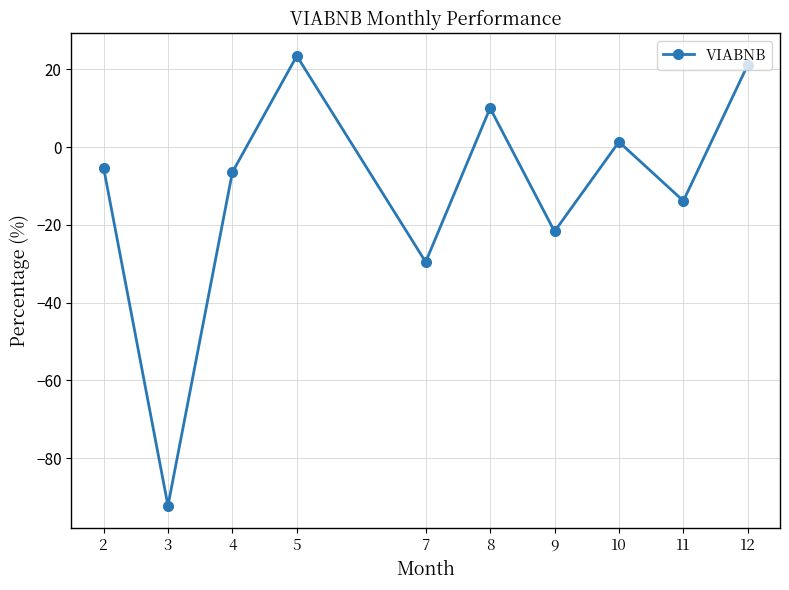

What is the value of the 4th point from the left?

23.5